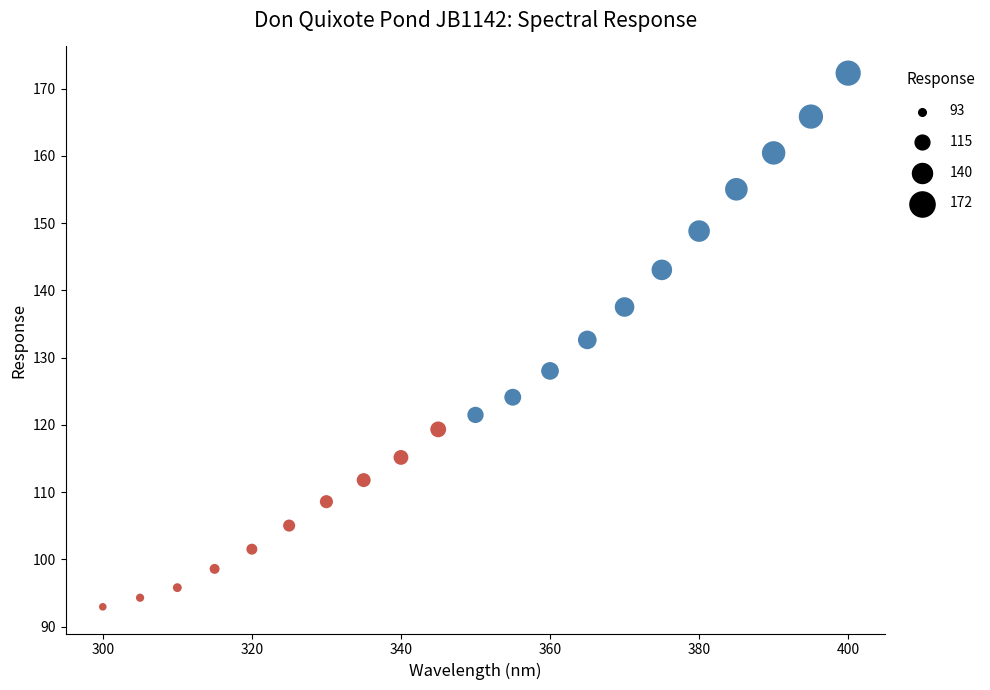

What is the range of X values (max minus min)?

100.0